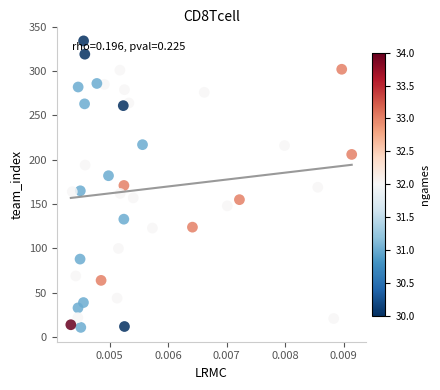

How many points are shown in the scatter plot?

40